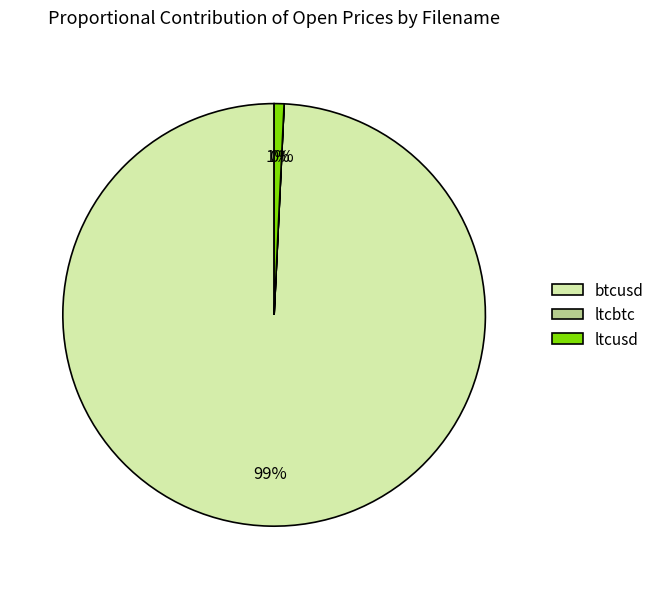

Which has a higher value, btcusd or ltcusd?

btcusd